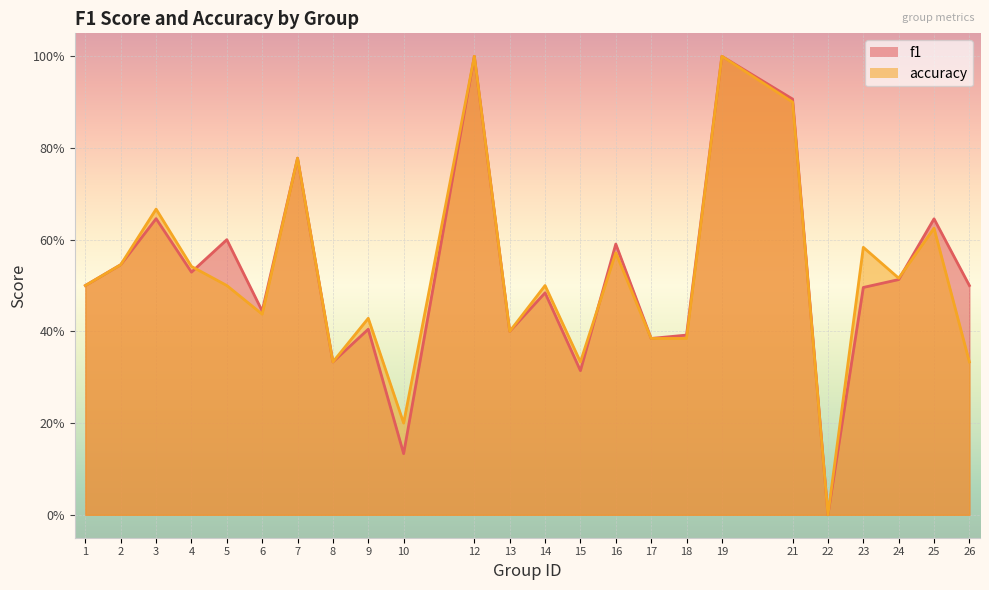

Which has a higher value, 18 or 14?

14